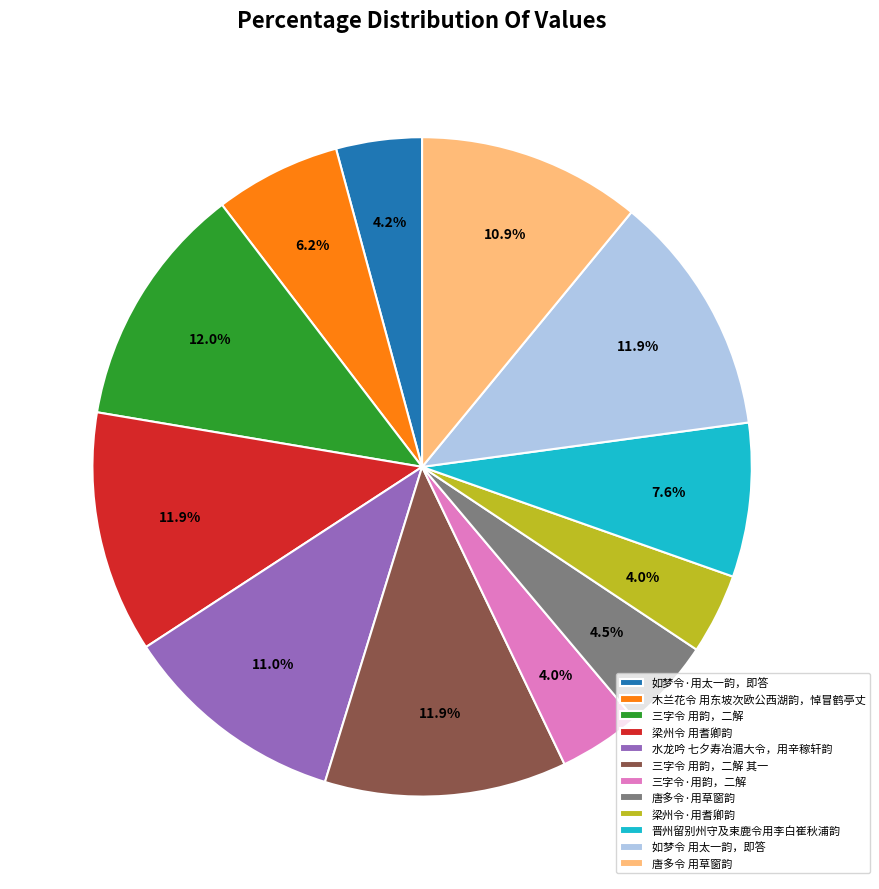

The 唐多令 用草窗韵 slice represents 1% of the pie. True or false?

False